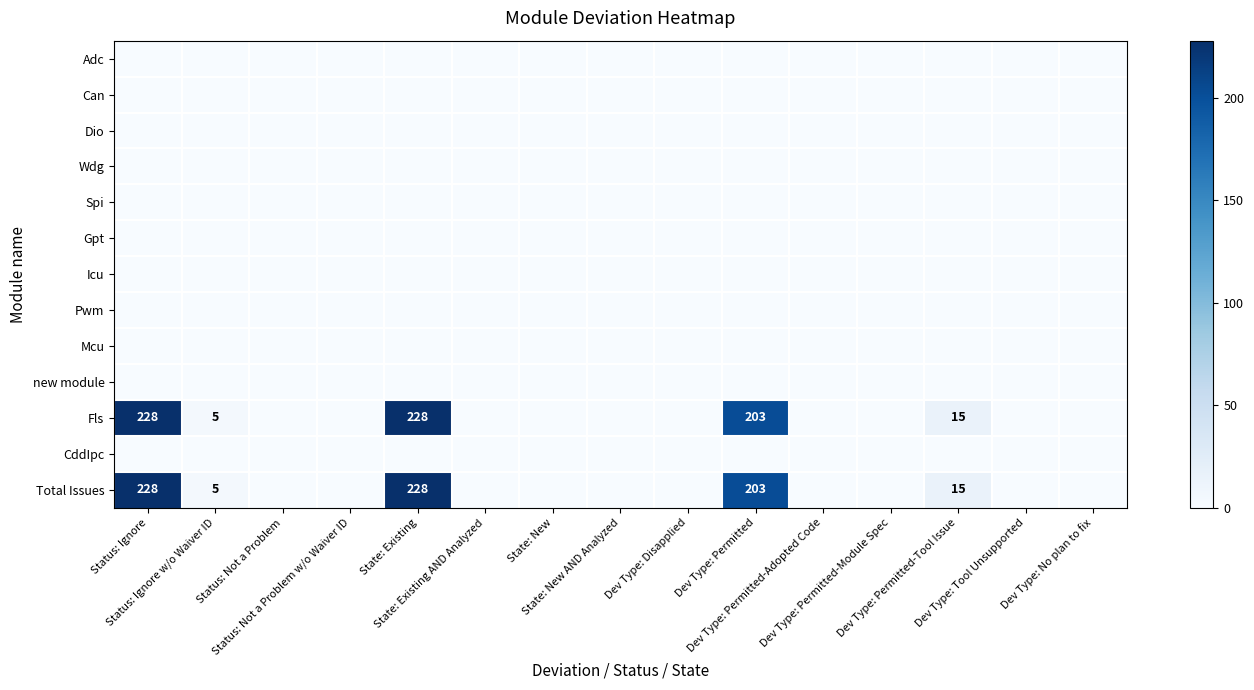

Which series has the largest total across all categories?

Fls